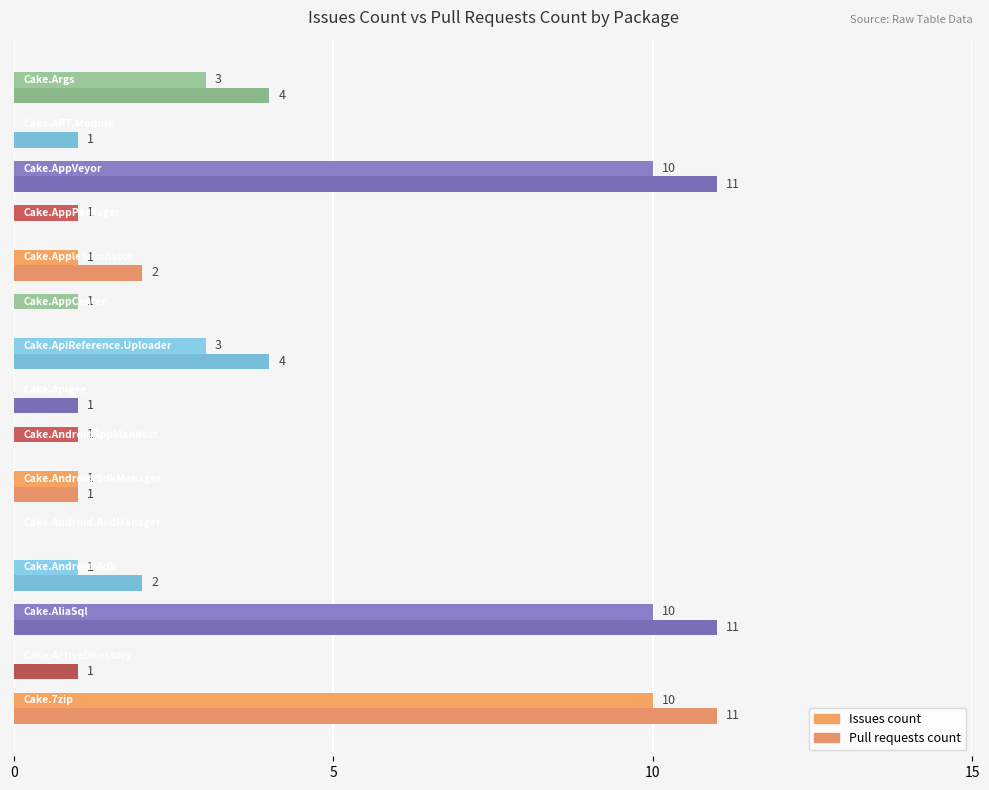

How many categories are shown in the chart?

15